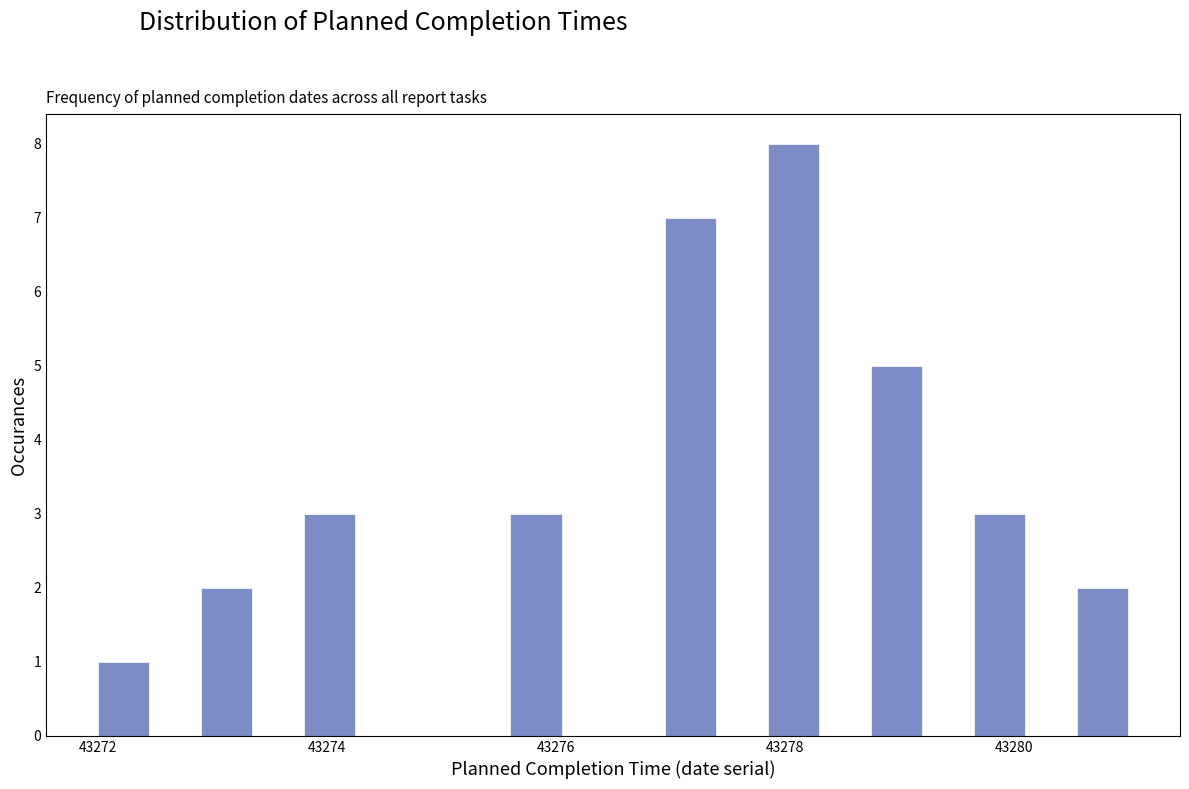

Read against the x-axis, roughly where is the centre of the tallest bar?

43278.0